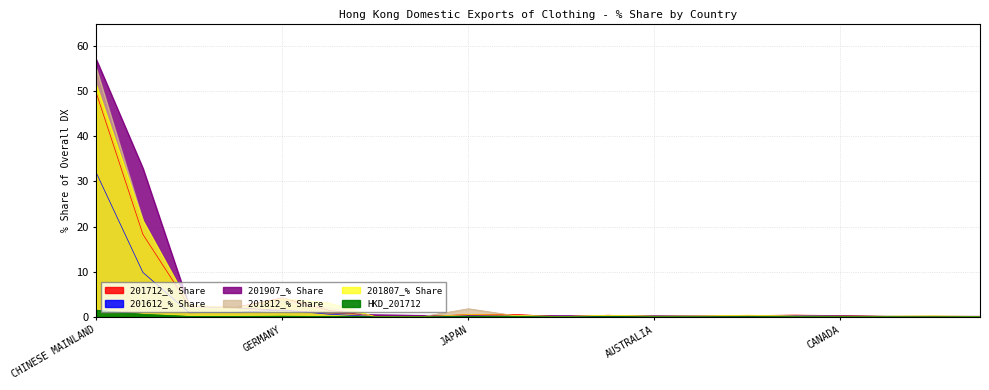

Reading left to right, transcribe all the data shown in this chart.

201712_% Share: CHINESE MAINLAND=49.5	U S A=18.3	MALAYSIA=2.3	UNITED KINGDOM=2.1	GERMANY=4.2	SWITZERLAND=1.4	MEXICO=0.1	SPAIN=0.0	JAPAN=0.5	BANGLADESH=0.5	SRI LANKA=0.0	ANGOLA=0.3	AUSTRALIA=0.1	SINGAPORE=0.1	JORDAN=0.3	TAIWAN=0.4	CANADA=0.3	CONGO DEM REP=0.1	COTE D'IVORE=0.1	NETHERLANDS=0.1
201612_% Share: CHINESE MAINLAND=31.8	U S A=9.8	MALAYSIA=0.9	UNITED KINGDOM=1.0	GERMANY=1.5	SWITZERLAND=0.6	MEXICO=0.0	SPAIN=0.0	JAPAN=0.2	BANGLADESH=0.3	SRI LANKA=0.0	ANGOLA=0.1	AUSTRALIA=0.1	SINGAPORE=0.1	JORDAN=0.2	TAIWAN=0.2	CANADA=0.2	CONGO DEM REP=0.1	COTE D'IVORE=0.0	NETHERLANDS=0.0
201907_% Share: CHINESE MAINLAND=57.0	U S A=32.9	MALAYSIA=2.3	UNITED KINGDOM=1.9	GERMANY=1.4	SWITZERLAND=0.8	MEXICO=0.4	SPAIN=0.3	JAPAN=0.3	BANGLADESH=0.3	SRI LANKA=0.2	ANGOLA=0.2	AUSTRALIA=0.2	SINGAPORE=0.2	JORDAN=0.2	TAIWAN=0.1	CANADA=0.1	CONGO DEM REP=0.1	COTE D'IVORE=0.1	NETHERLANDS=0.1
201812_% Share: CHINESE MAINLAND=55.0	U S A=21.3	MALAYSIA=2.4	UNITED KINGDOM=1.9	GERMANY=3.3	SWITZERLAND=1.9	MEXICO=0.0	SPAIN=0.0	JAPAN=1.8	BANGLADESH=0.2	SRI LANKA=0.0	ANGOLA=0.3	AUSTRALIA=0.1	SINGAPORE=0.2	JORDAN=0.2	TAIWAN=0.1	CANADA=0.1	CONGO DEM REP=0.1	COTE D'IVORE=0.1	NETHERLANDS=0.1
201807_% Share: CHINESE MAINLAND=51.3	U S A=21.3	MALAYSIA=2.6	UNITED KINGDOM=1.9	GERMANY=4.0	SWITZERLAND=3.1	MEXICO=0.0	SPAIN=0.0	JAPAN=0.4	BANGLADESH=0.3	SRI LANKA=0.0	ANGOLA=0.3	AUSTRALIA=0.1	SINGAPORE=0.1	JORDAN=0.3	TAIWAN=0.2	CANADA=0.1	CONGO DEM REP=0.1	COTE D'IVORE=0.2	NETHERLANDS=0.1
HKD_201712: CHINESE MAINLAND=1.5	U S A=0.5	MALAYSIA=0.1	UNITED KINGDOM=0.1	GERMANY=0.1	SWITZERLAND=0.0	MEXICO=0.0	SPAIN=0.0	JAPAN=0.0	BANGLADESH=0.0	SRI LANKA=0.0	ANGOLA=0.0	AUSTRALIA=0.0	SINGAPORE=0.0	JORDAN=0.0	TAIWAN=0.0	CANADA=0.0	CONGO DEM REP=0.0	COTE D'IVORE=0.0	NETHERLANDS=0.0